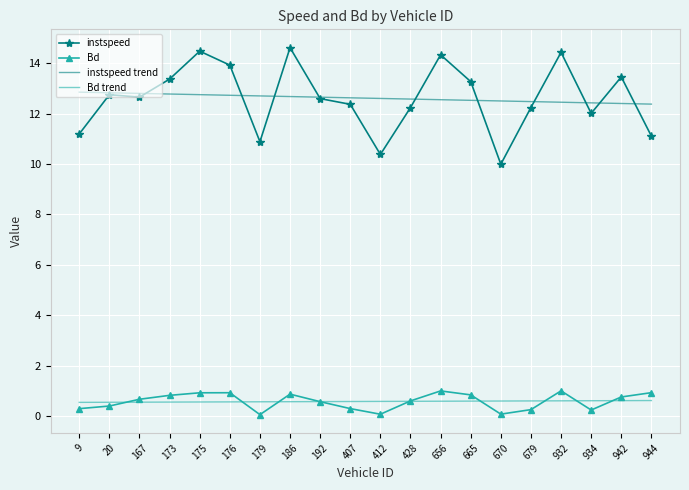

Where does the instspeed series first go above 12?

20